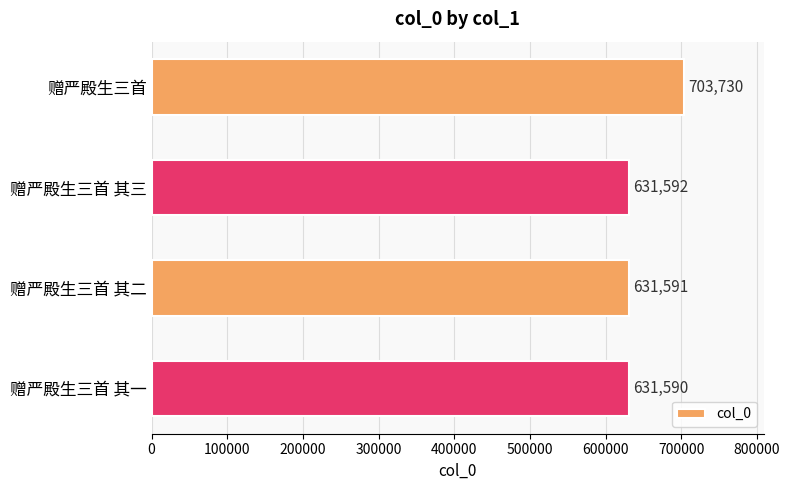

How many distinct data groups are displayed?

1